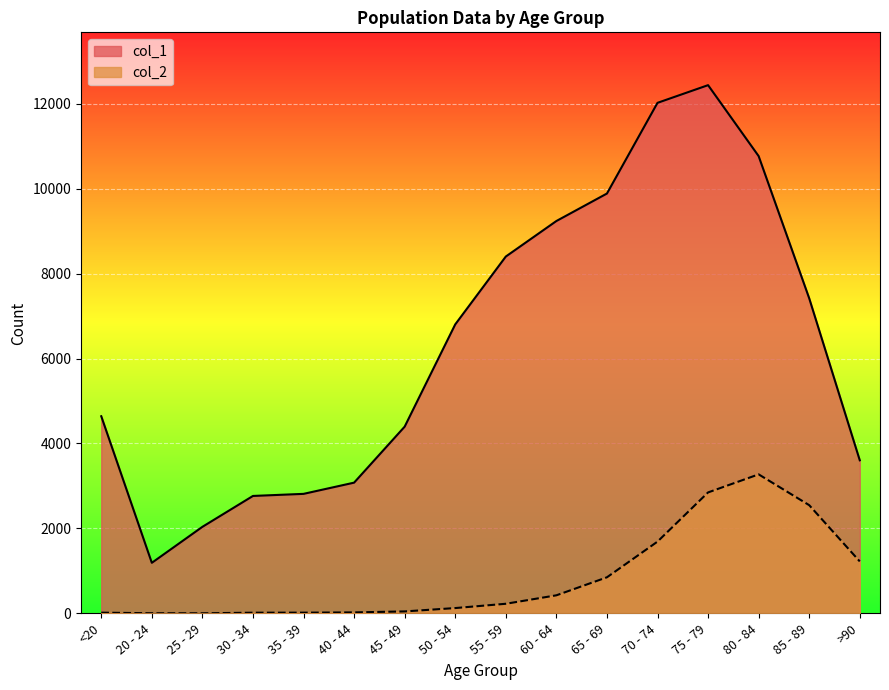

At how many categories does at least one series exceed 2020?

15